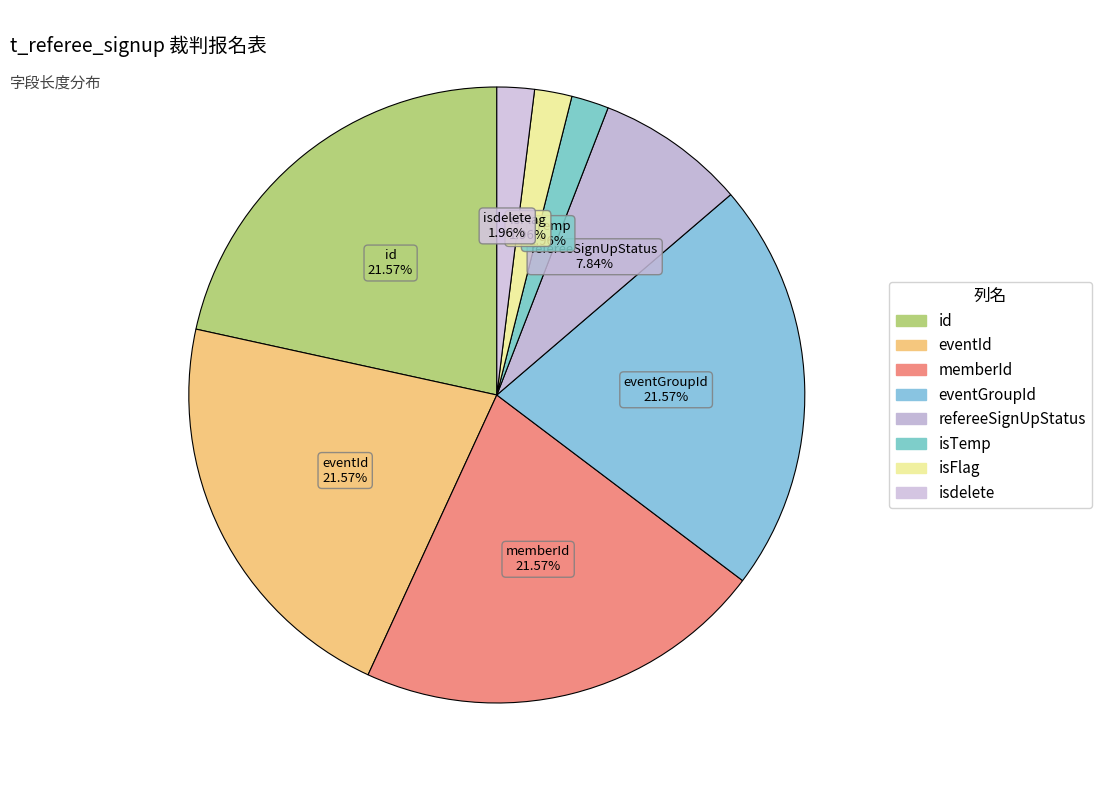

How many segments does this pie chart have?

8